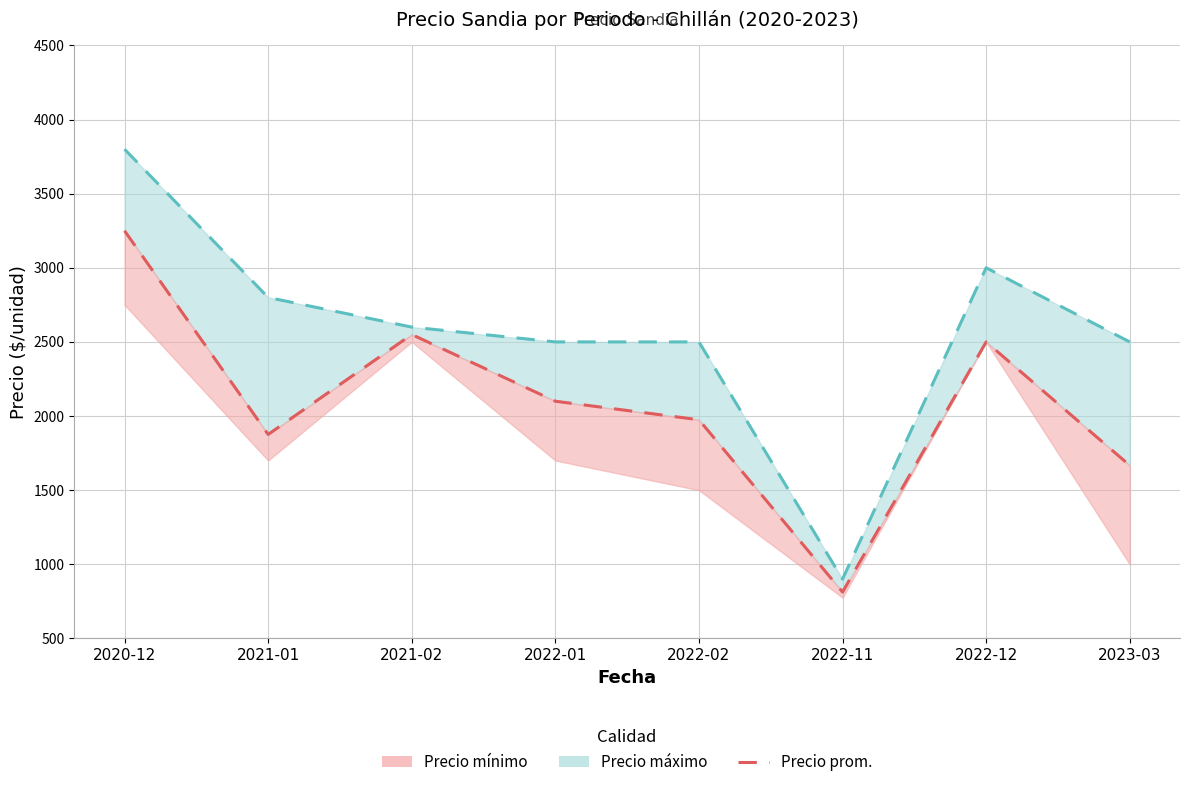

List the labels in order of value, largest first.

2020-12, 2021-02, 2022-12, 2022-01, 2022-02, 2021-01, 2023-03, 2022-11